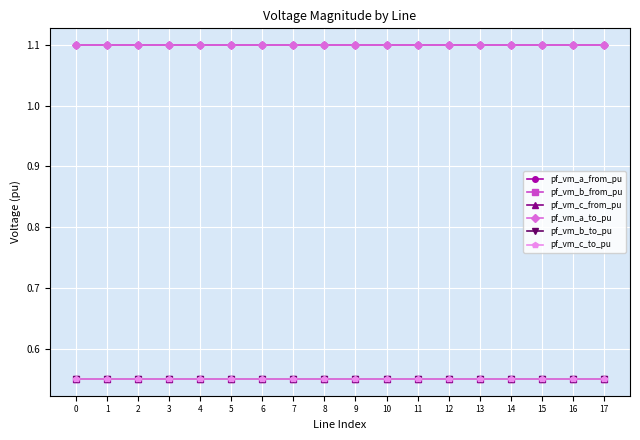

Between 15 and 7, which is larger?

7